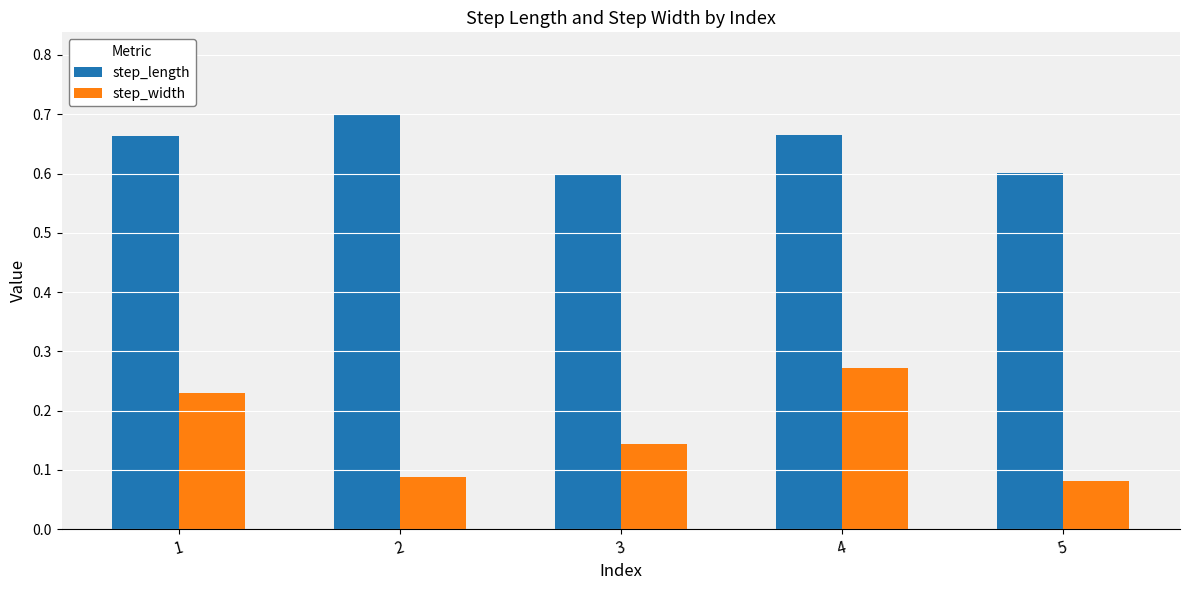

How many groups of bars are there?

5